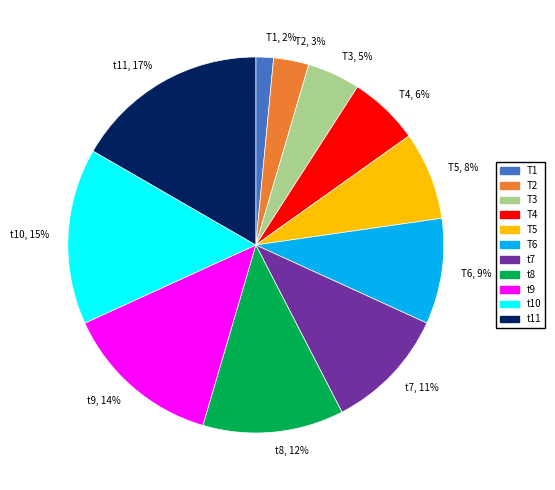

Count the number of slices in the pie.

11